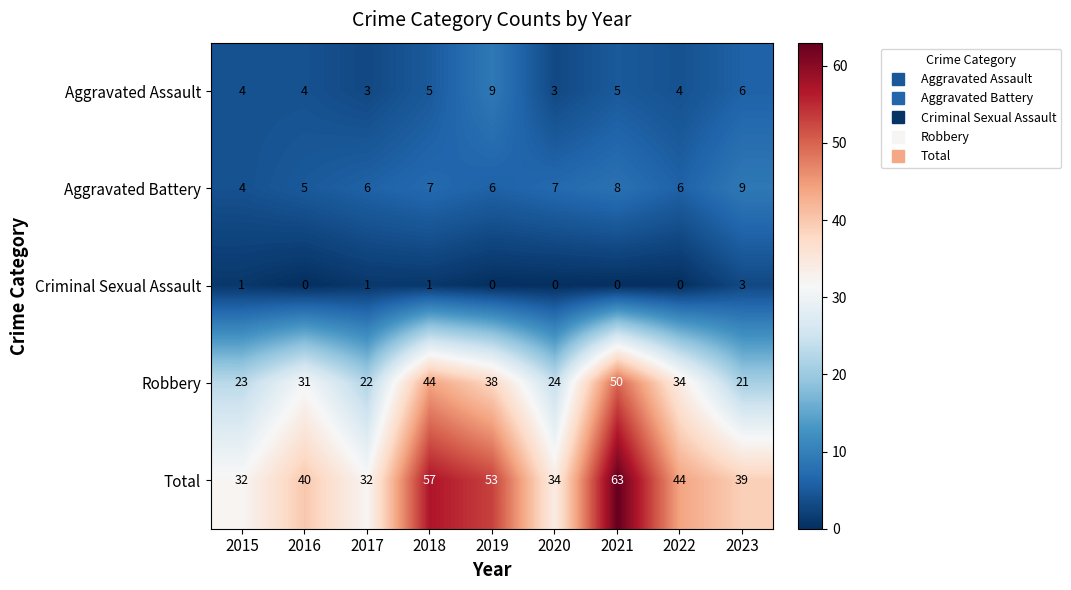

Which series has the largest total across all categories?

Total